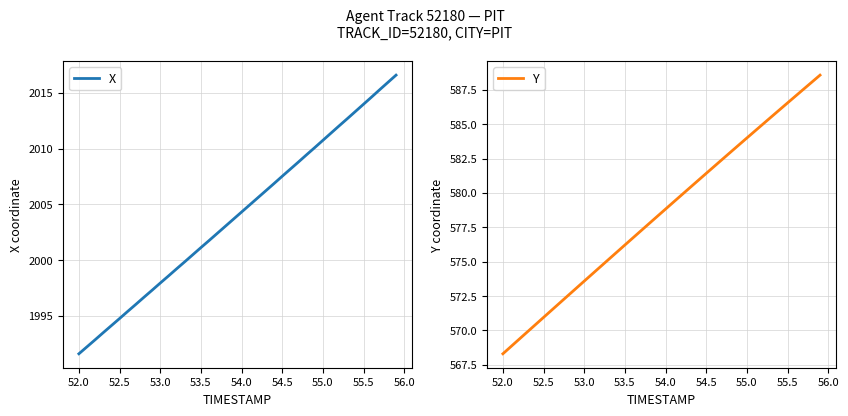

What is the lowest value of the X series?

1991.6